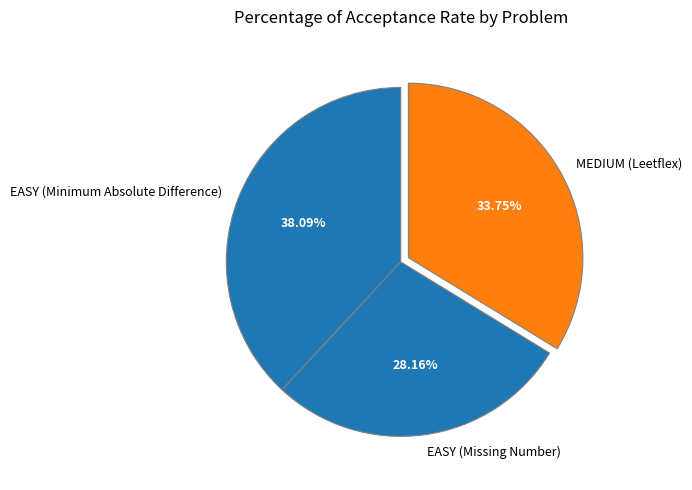

Count the number of slices in the pie.

3